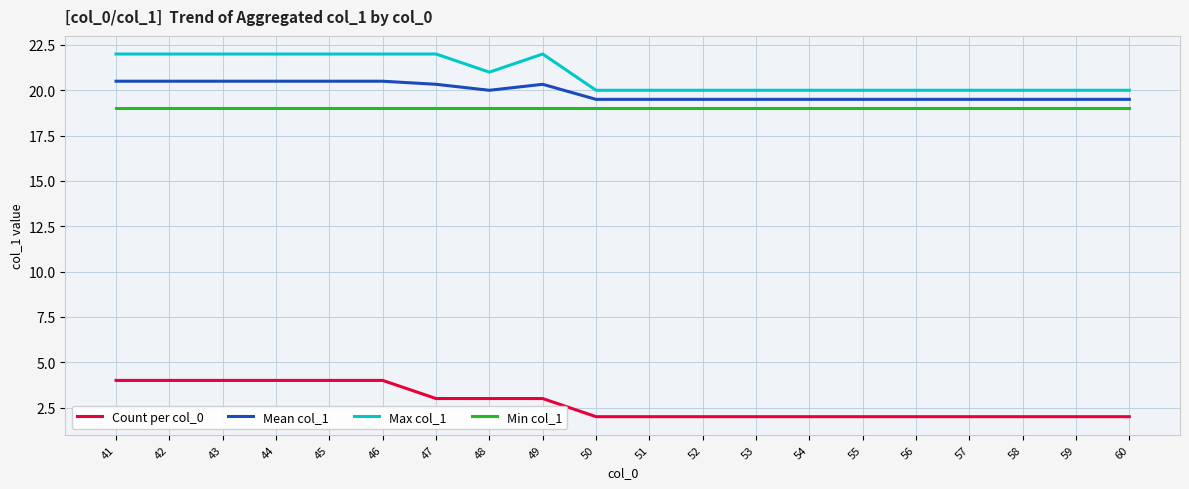

How many series are shown in this chart?

4